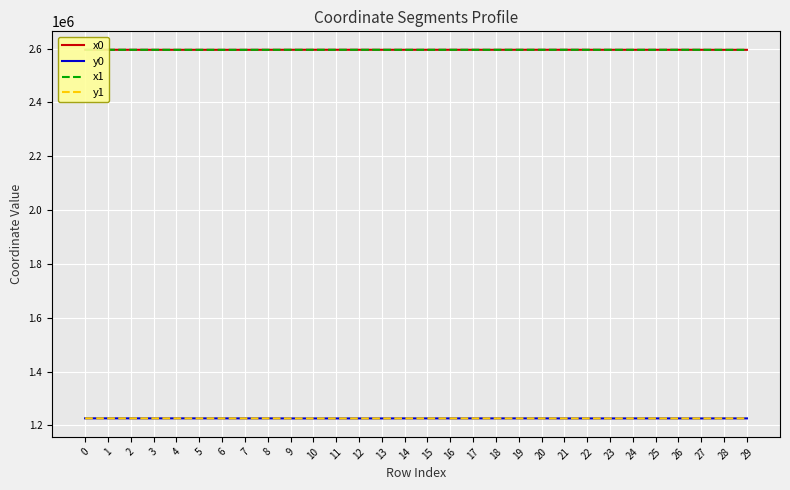

Which category has the highest value across all series?

1